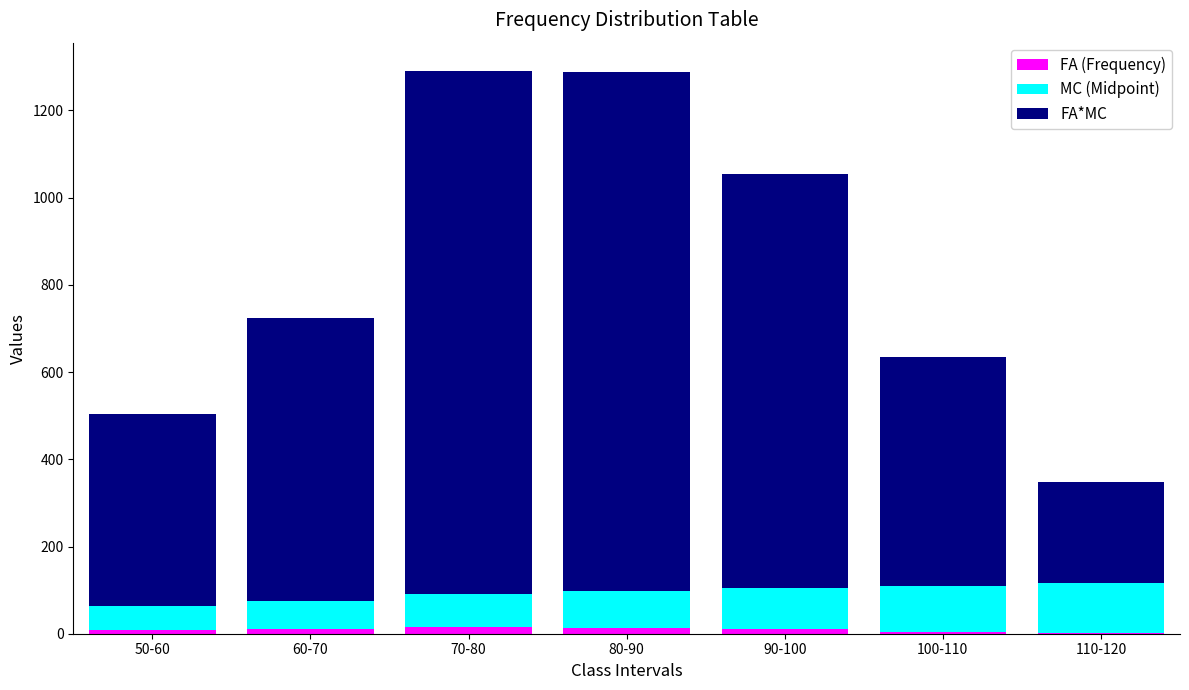

What is the total value across all series at 110-120?

347